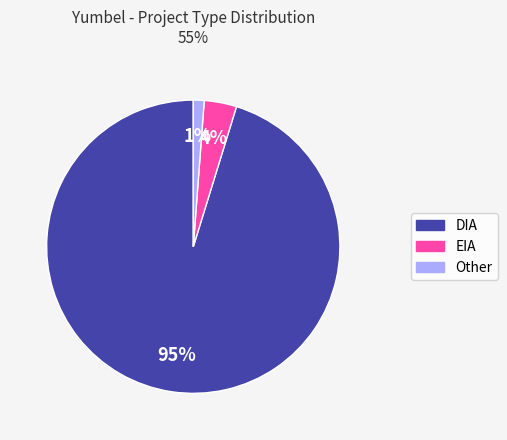

The EIA slice represents 4% of the pie. True or false?

True